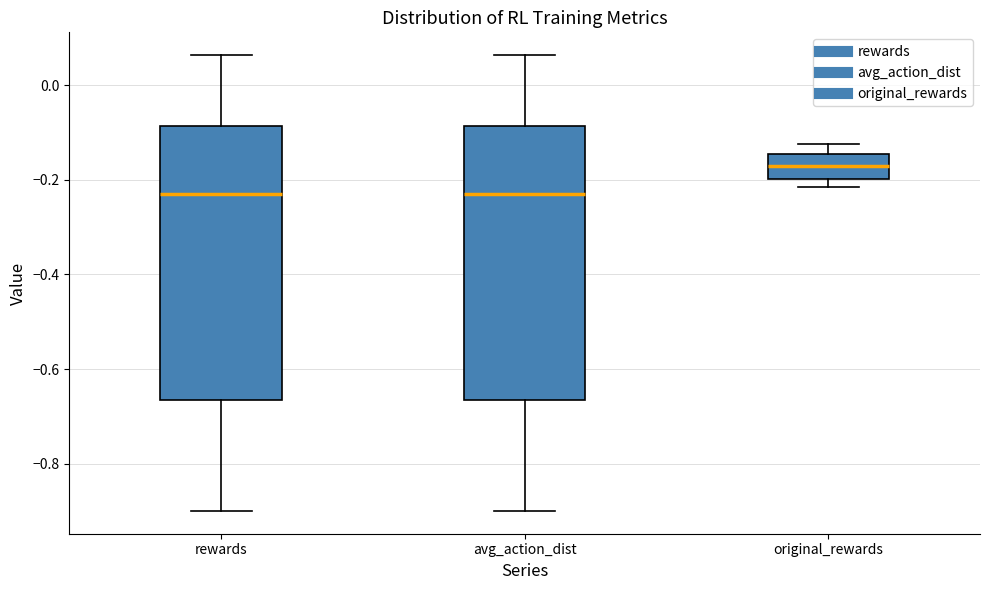

Reading left to right, transcribe this box plot: for each box, give where its median line is, the range the box spans, and where its two whiskers end, as read against the y-axis. The values are not printed on the chart, so give them approximately, as read against the axis.

rewards: median -0.22, box -0.66 to -0.08, whiskers -0.90 to 0.06
avg_action_dist: median -0.22, box -0.66 to -0.08, whiskers -0.90 to 0.06
original_rewards: median -0.18, box -0.20 to -0.14, whiskers -0.22 to -0.12